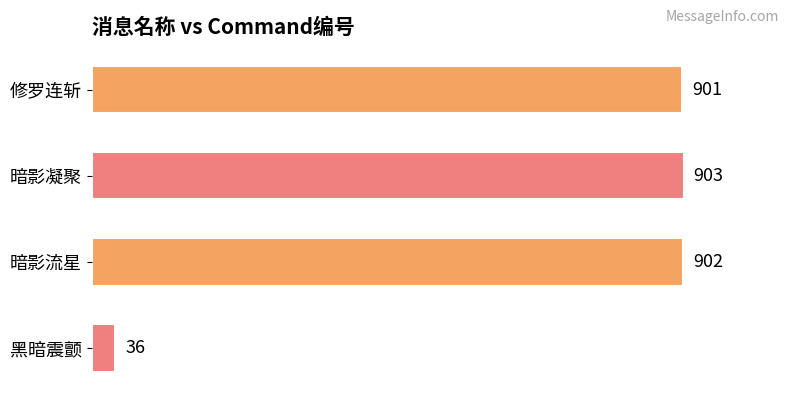

Reading top to bottom, what are all the values shown in this chart?

901	903	902	36